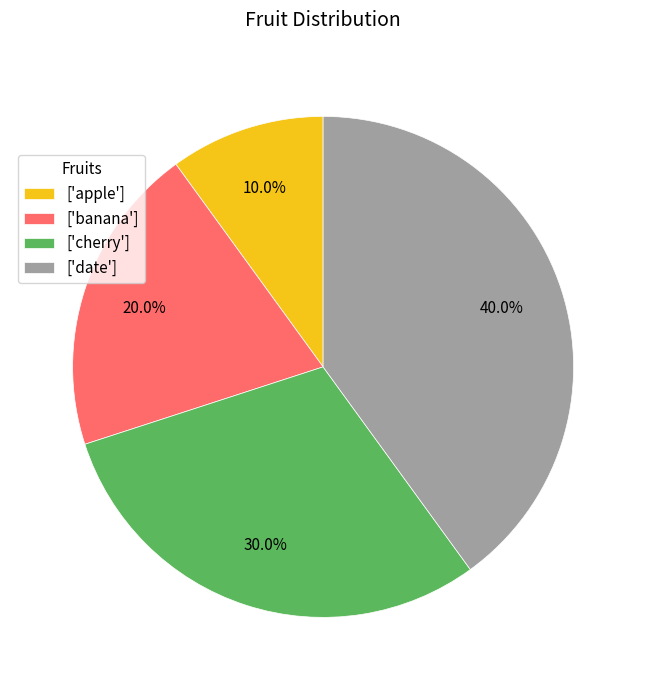

What portion of the pie excludes ['banana']?

80.0%